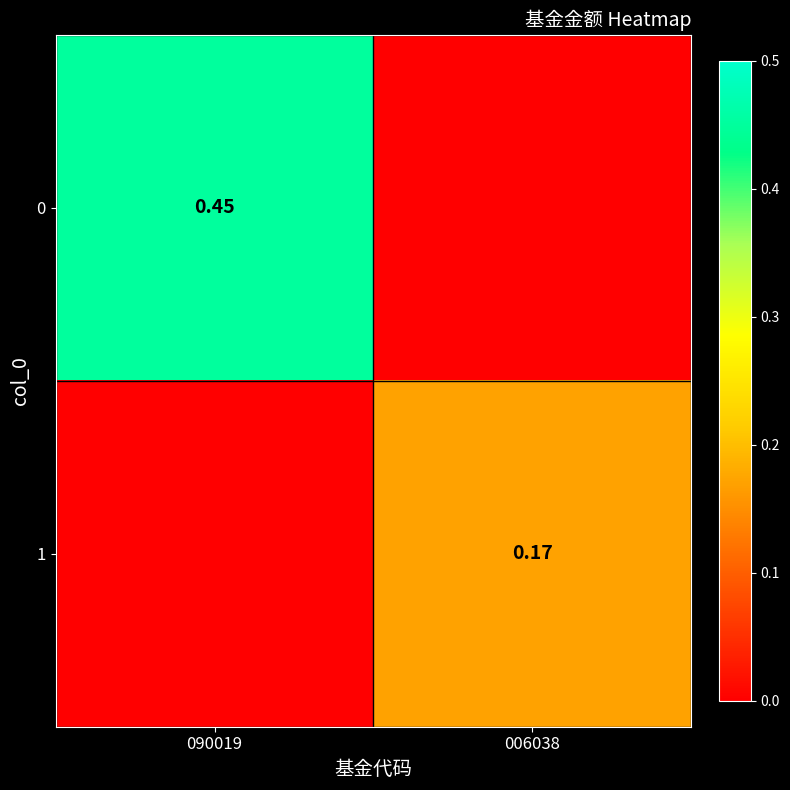

Rank the series by their maximum value, from highest to lowest.

0, 1